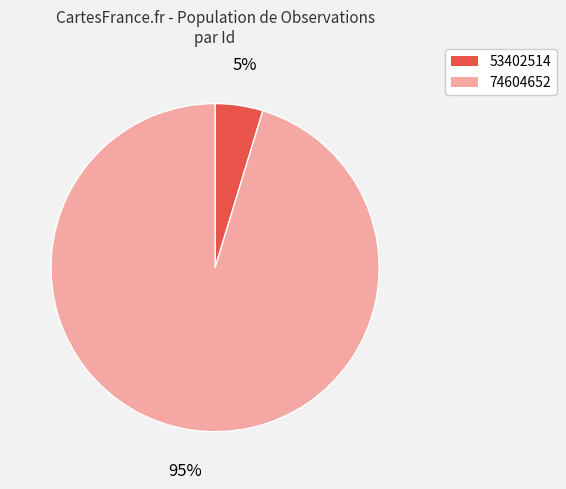

Rank the categories by value from highest to lowest.

74604652, 53402514